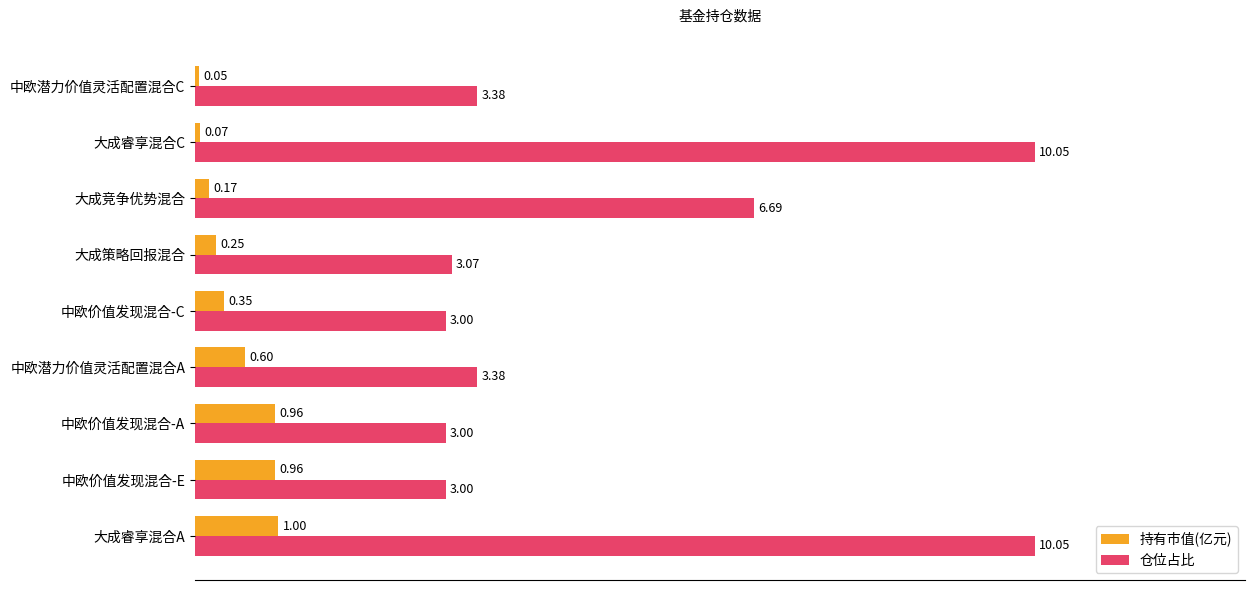

How many values in the 仓位占比 series exceed 3?

6